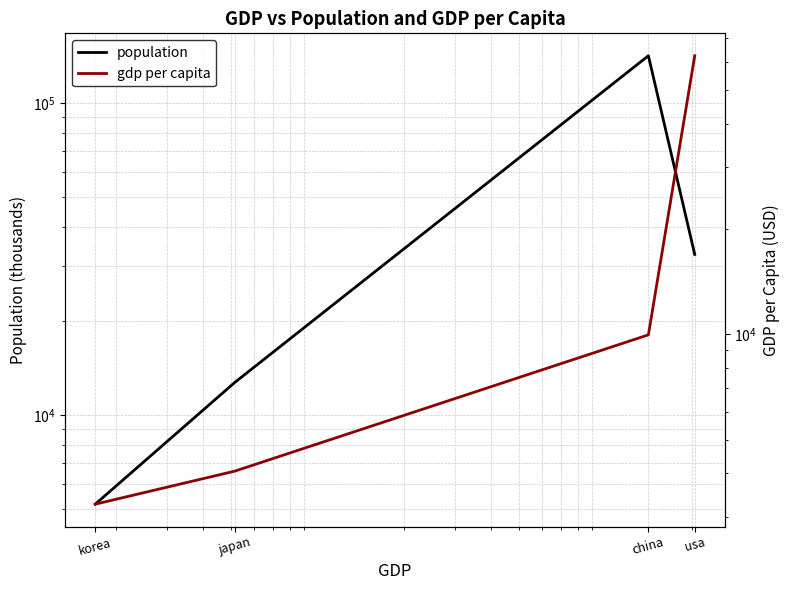

The value of population at usa is 11544.9. True or false?

False